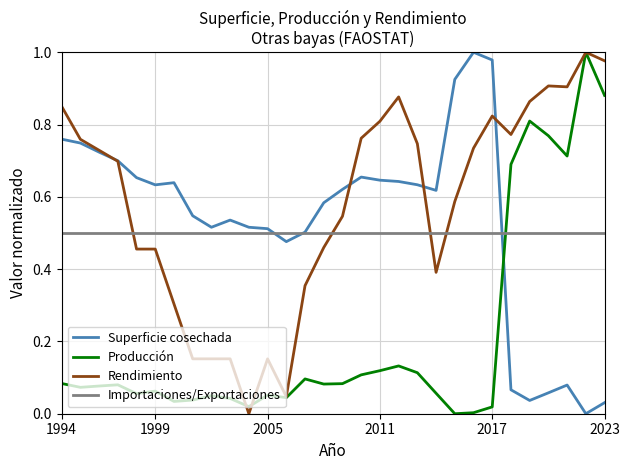

In Superficie cosechada, how many points are higher than both neighbors (excluding endpoints)?

5